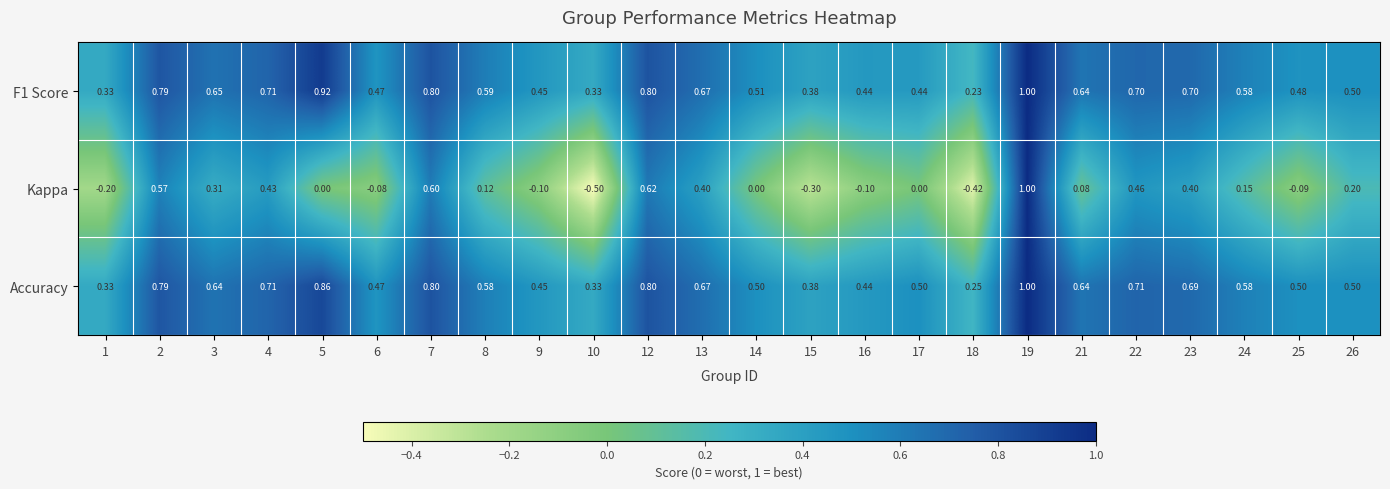

What is the total value across all series at 24?

1.3